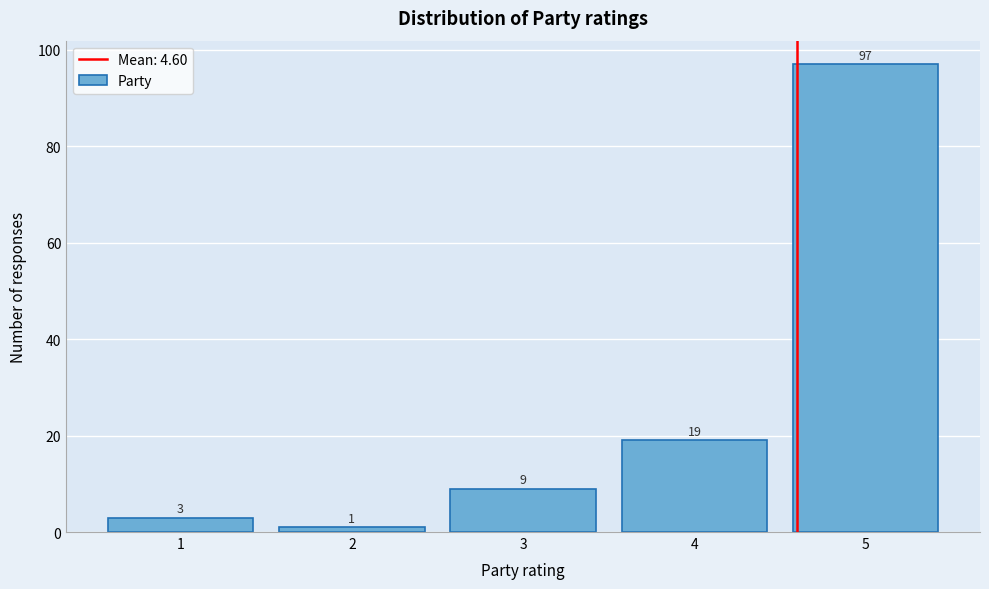

Reading left to right, list every bar in this chart as the range it spans on the x-axis followed by its height.

0.5 to 1.5: 3
1.5 to 2.5: 1
2.5 to 3.5: 9
3.5 to 4.5: 19
4.5 to 5.5: 97